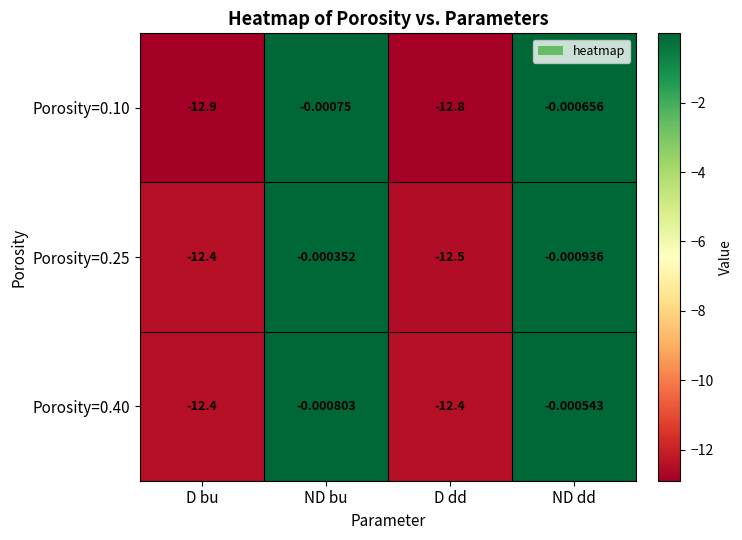

Is the value of Porosity=0.25 at ND bu greater than the value of Porosity=0.10 at D dd?

Yes